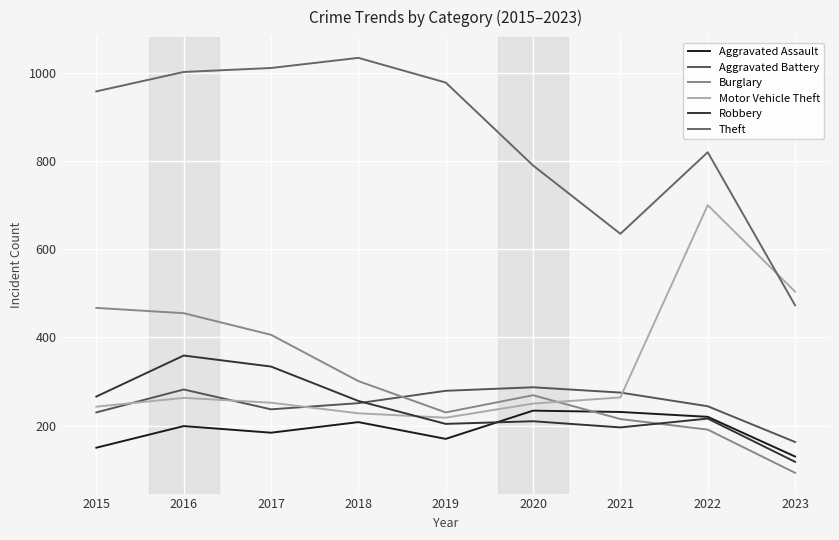

Between 2021 and 2022, which series saw the biggest shift?

Motor Vehicle Theft